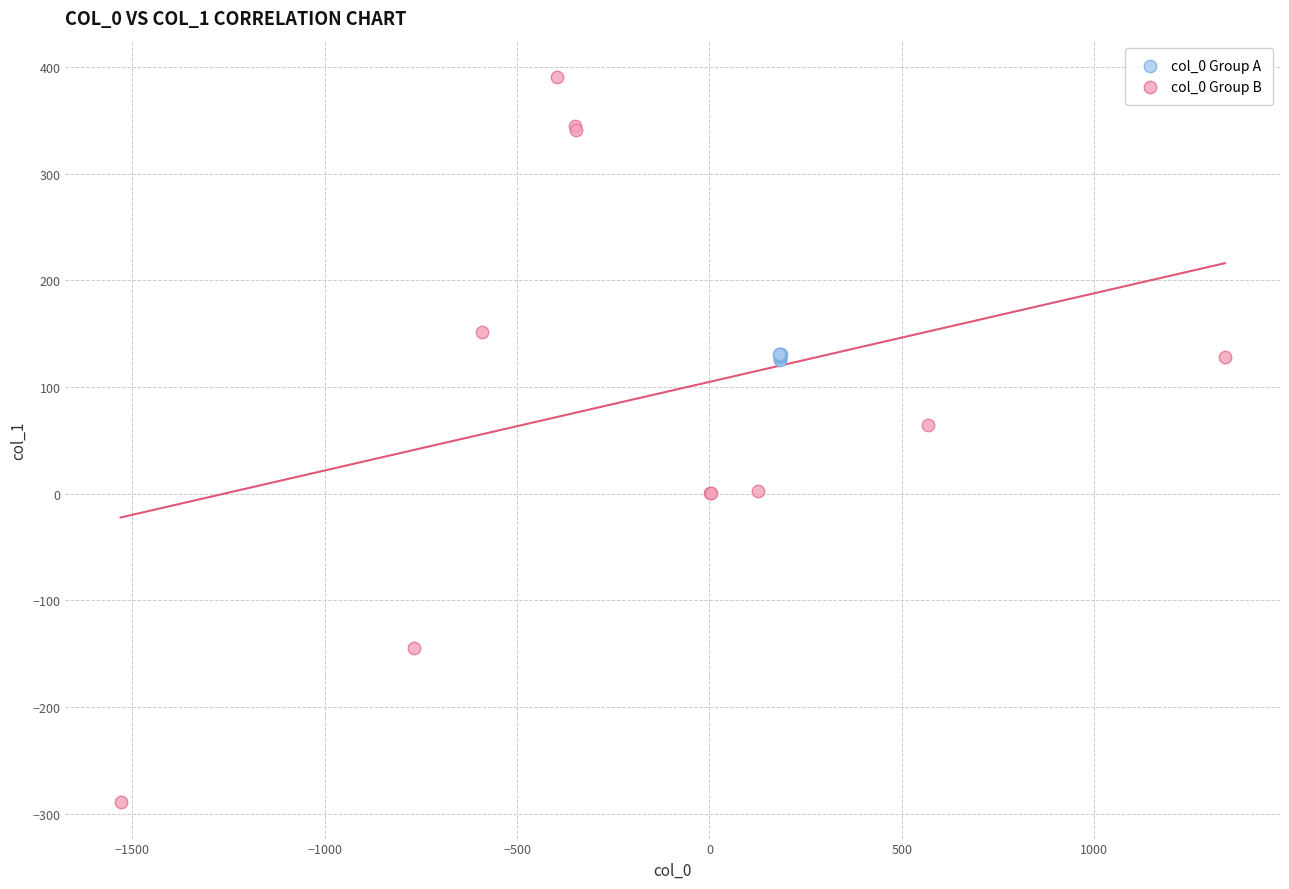

Which series reaches the maximum Y coordinate?

col_0 Group B